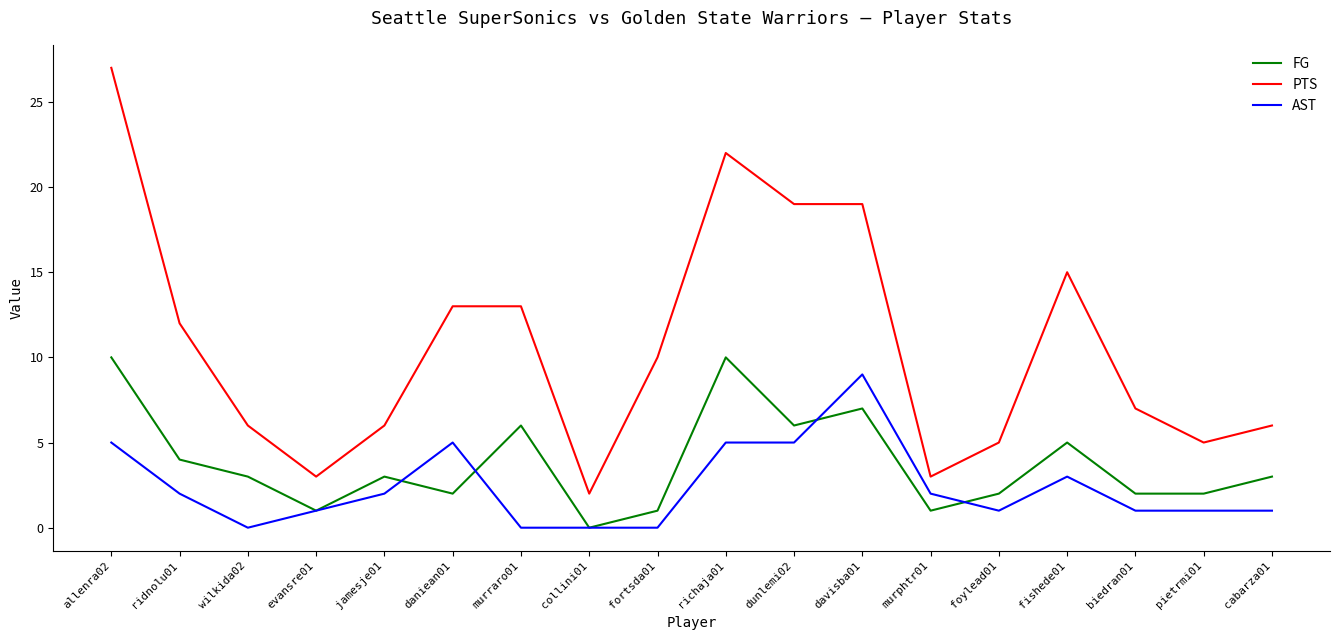

Between allenra02 and pietrmi01, which series saw the biggest shift?

PTS